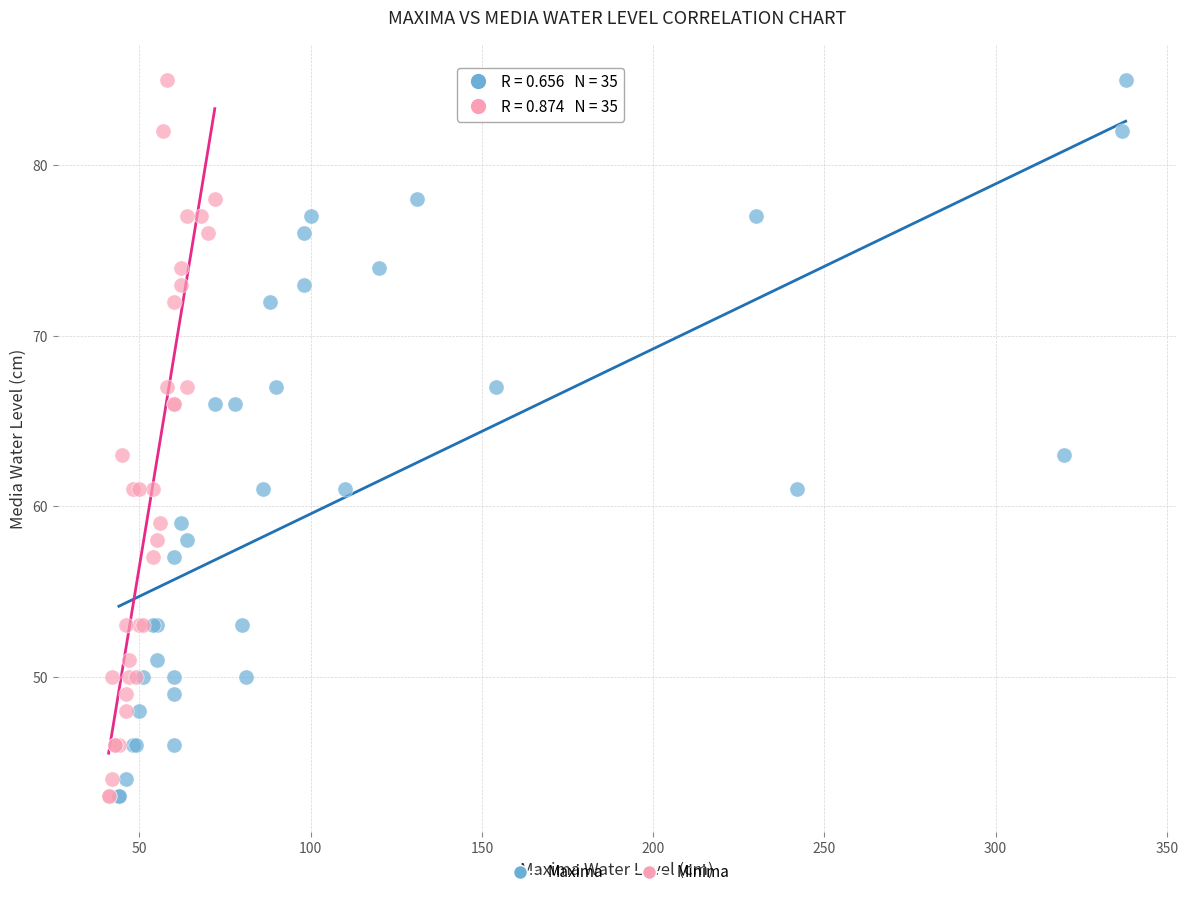

What are all the series names shown in the legend?

Maxima, Minima